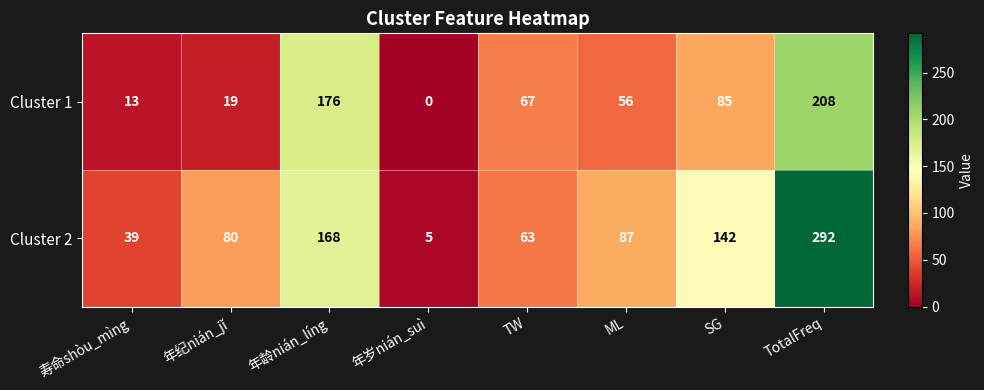

How many categories are shown in the chart?

8